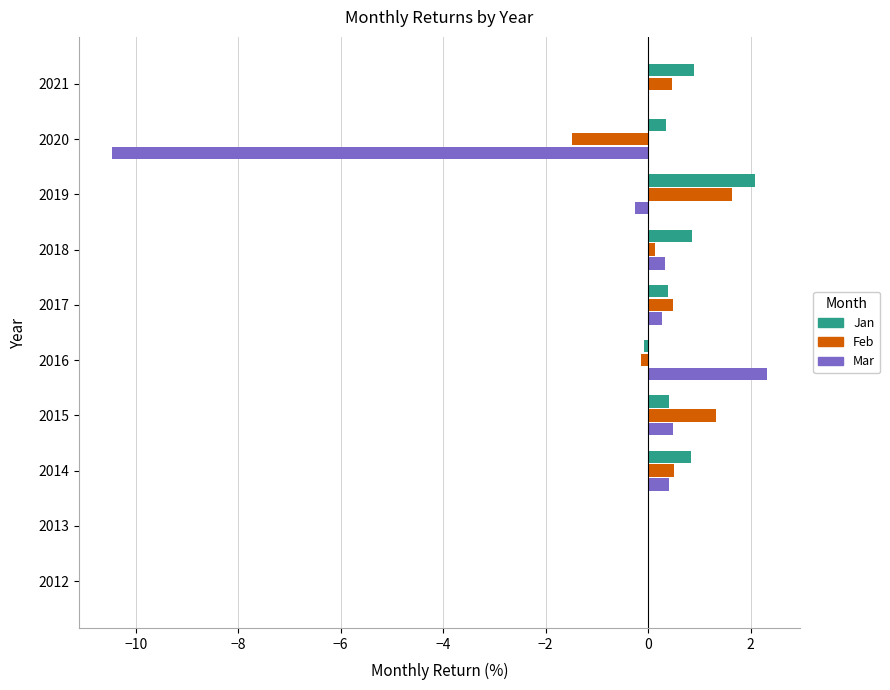

What is the maximum value for Jan?

2.1